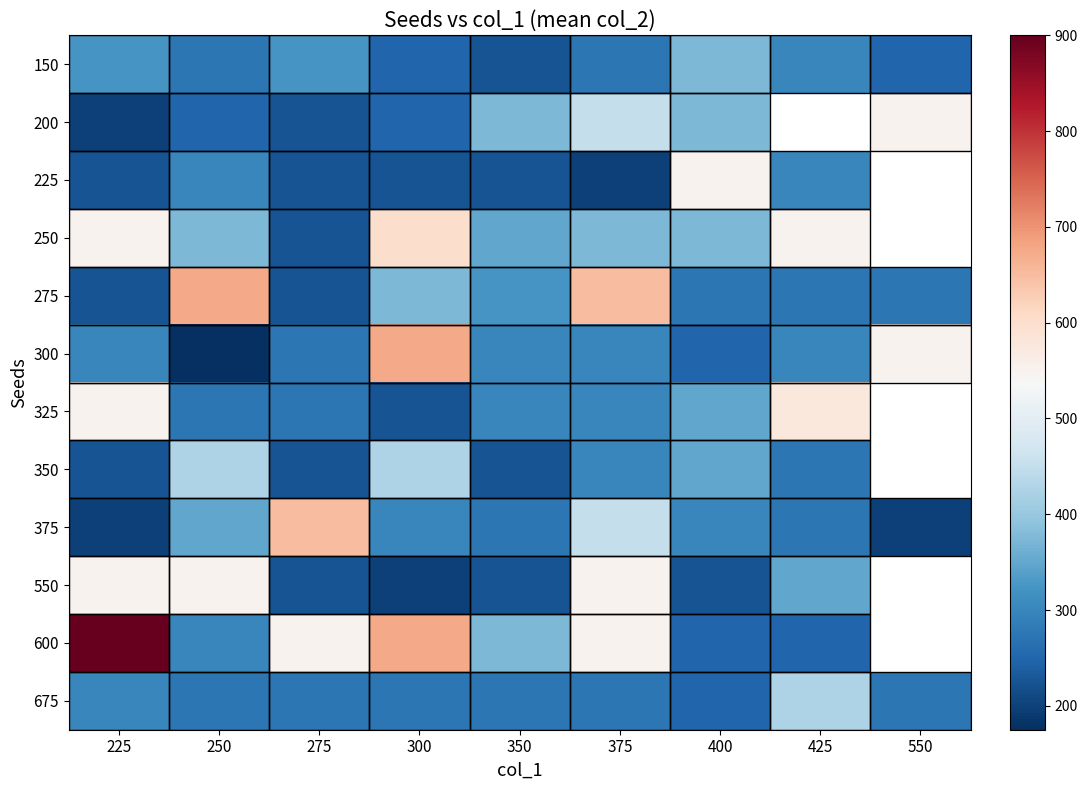

The 225 series shows 90.7 at 300. True or false?

False